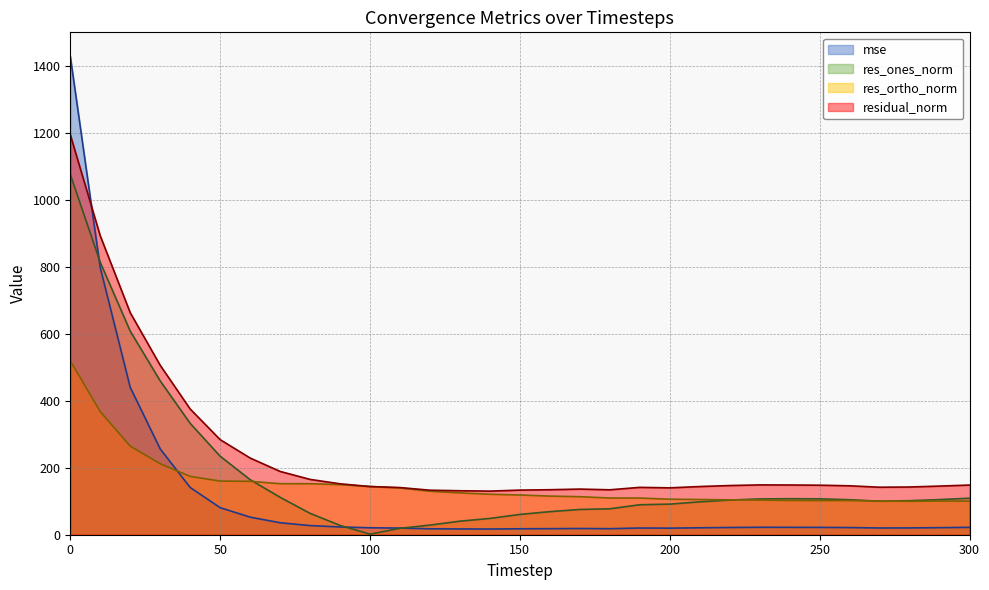

What is the sum of all residual_norm values?

7617.2